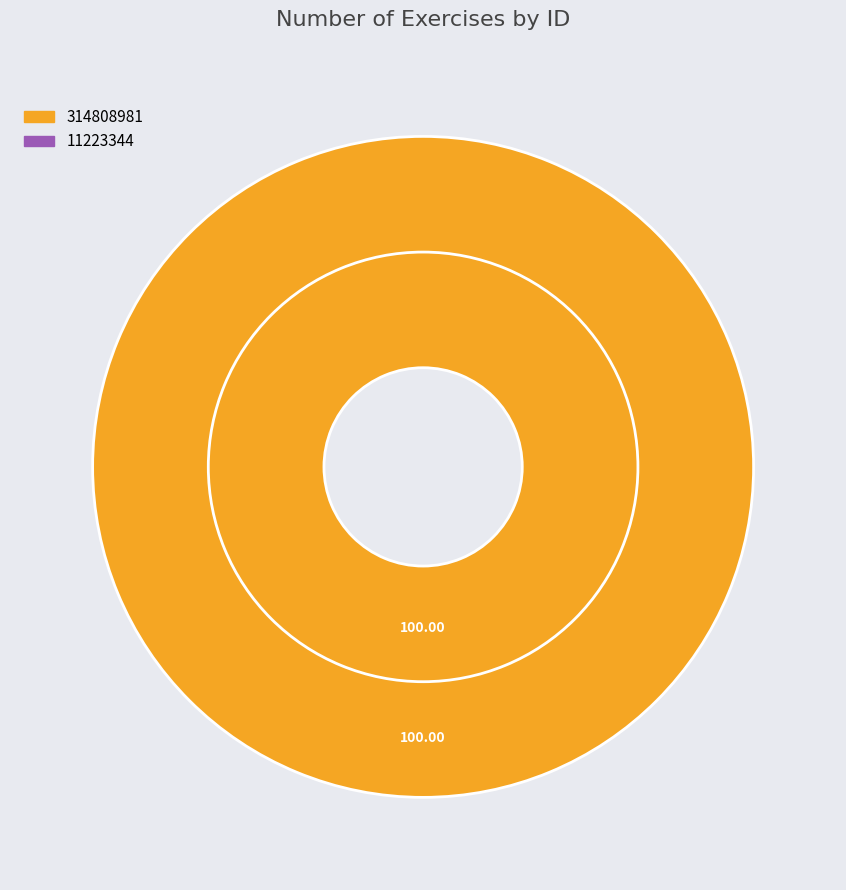

Is 11223344 the majority of the pie?

No